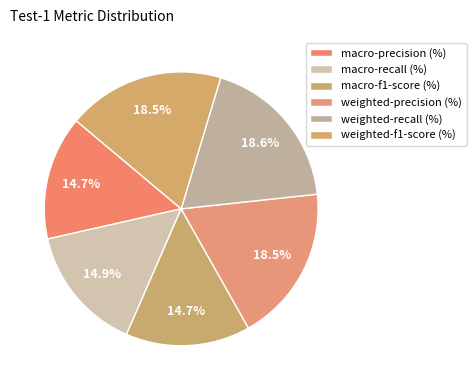

True or false: weighted-precision (%) accounts for 13% of the total.

False